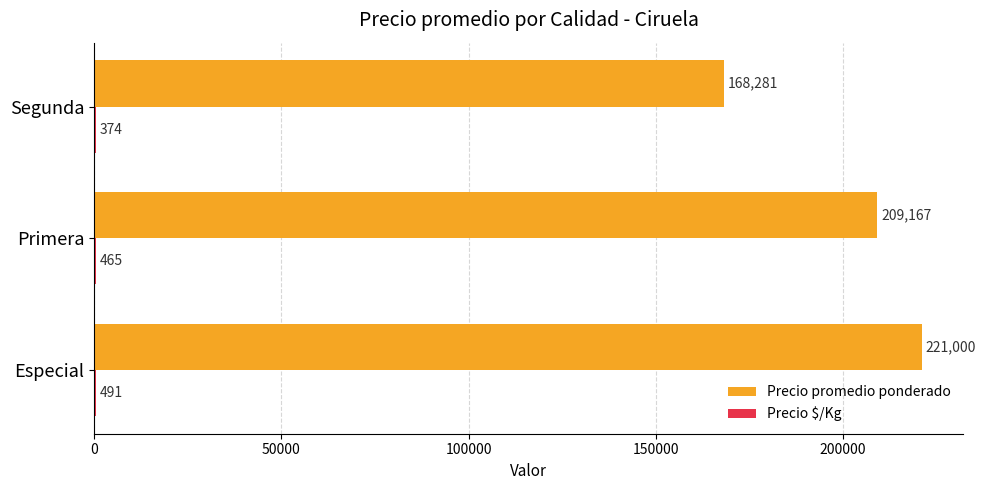

Which series changed the most between Especial and Primera?

Precio promedio ponderado